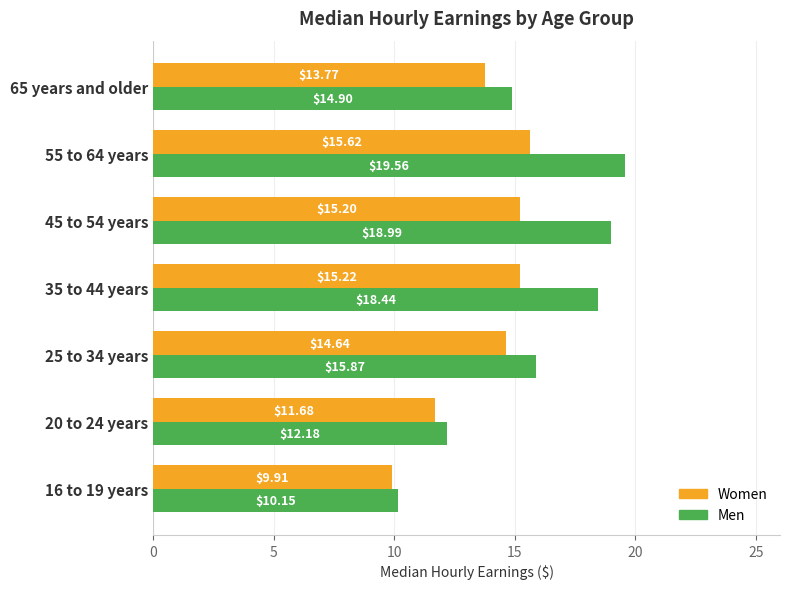

Rank the series by their maximum value, from lowest to highest.

Women, Men